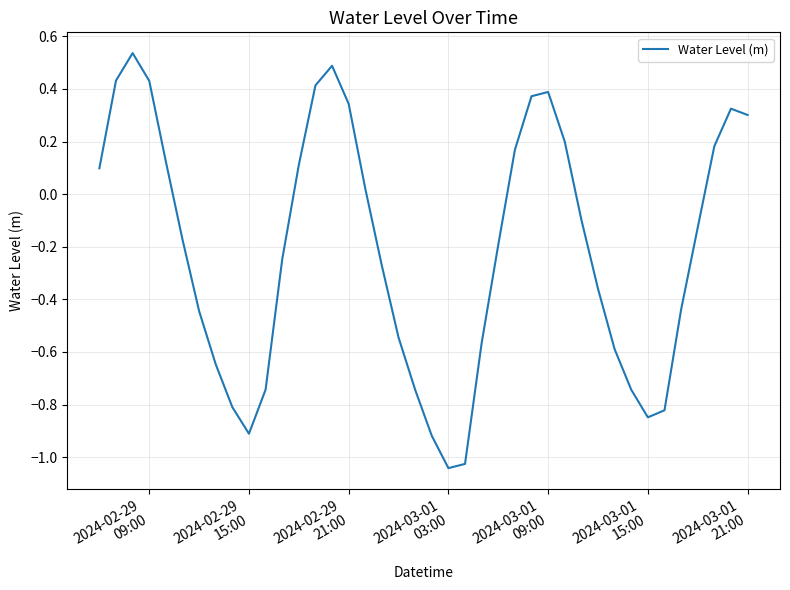

How many values exceed 0?

17